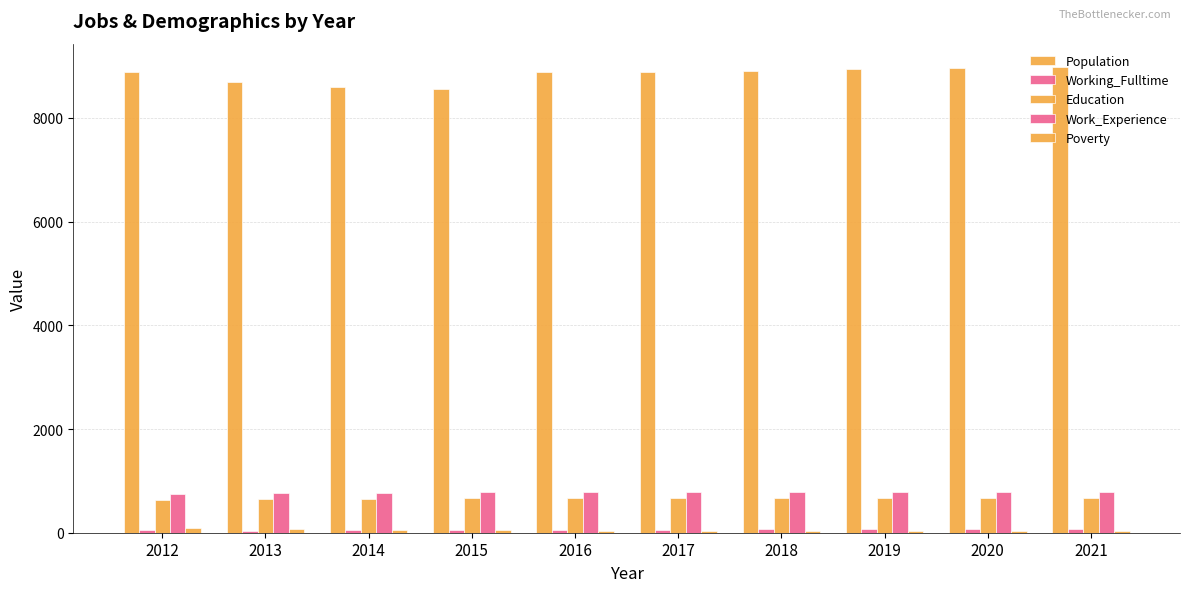

What is the difference between the highest and lowest values at 2019?

8896